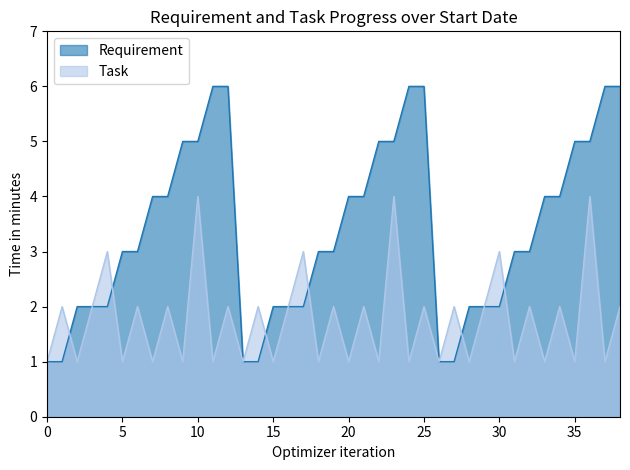

What is the average value of the Requirement series?

3